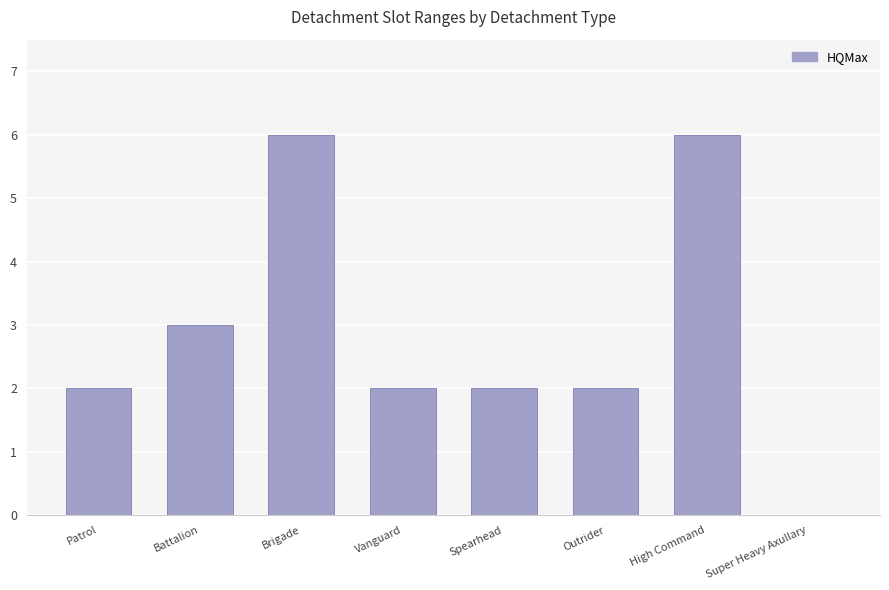

Reading left to right, what are all the values shown in this chart?

Patrol=2	Battalion=3	Brigade=6	Vanguard=2	Spearhead=2	Outrider=2	High Command=6	Super Heavy Axullary=0